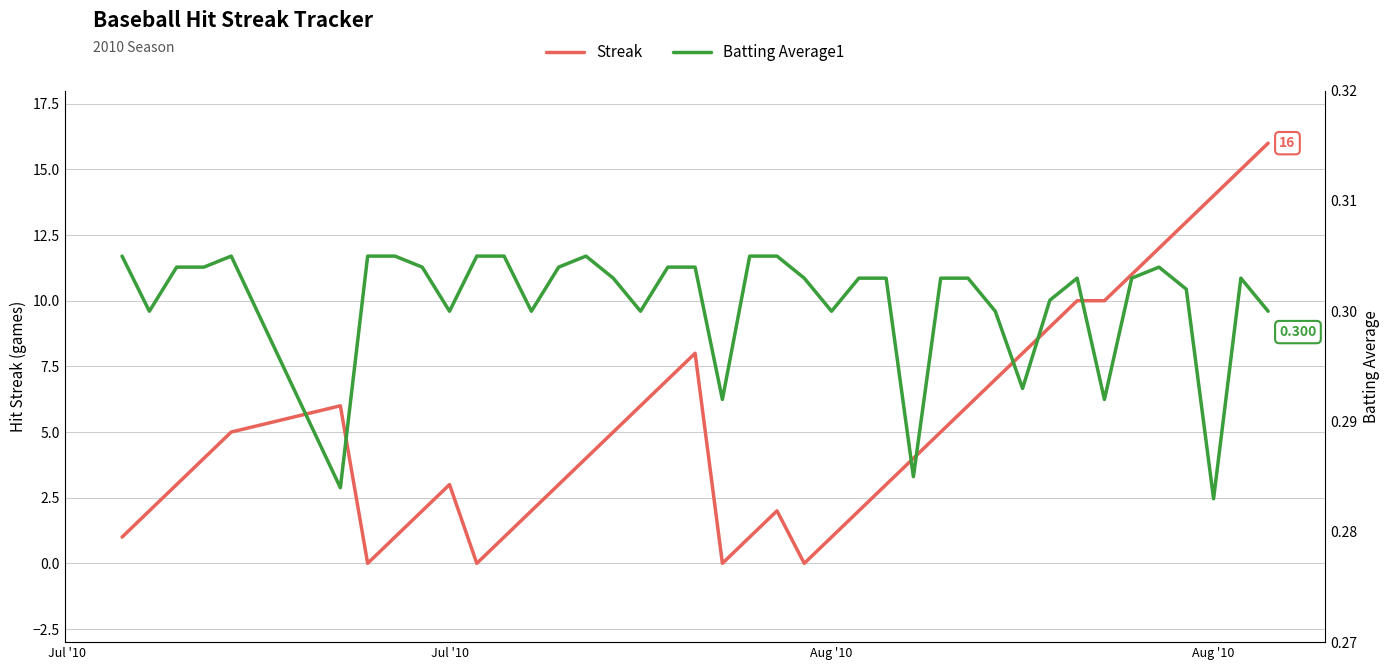

How many intersections are there between Streak and Batting Average1?

8